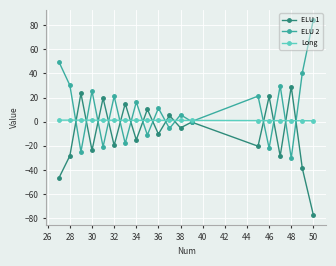

Which series has the largest total across all categories?

ELU 2